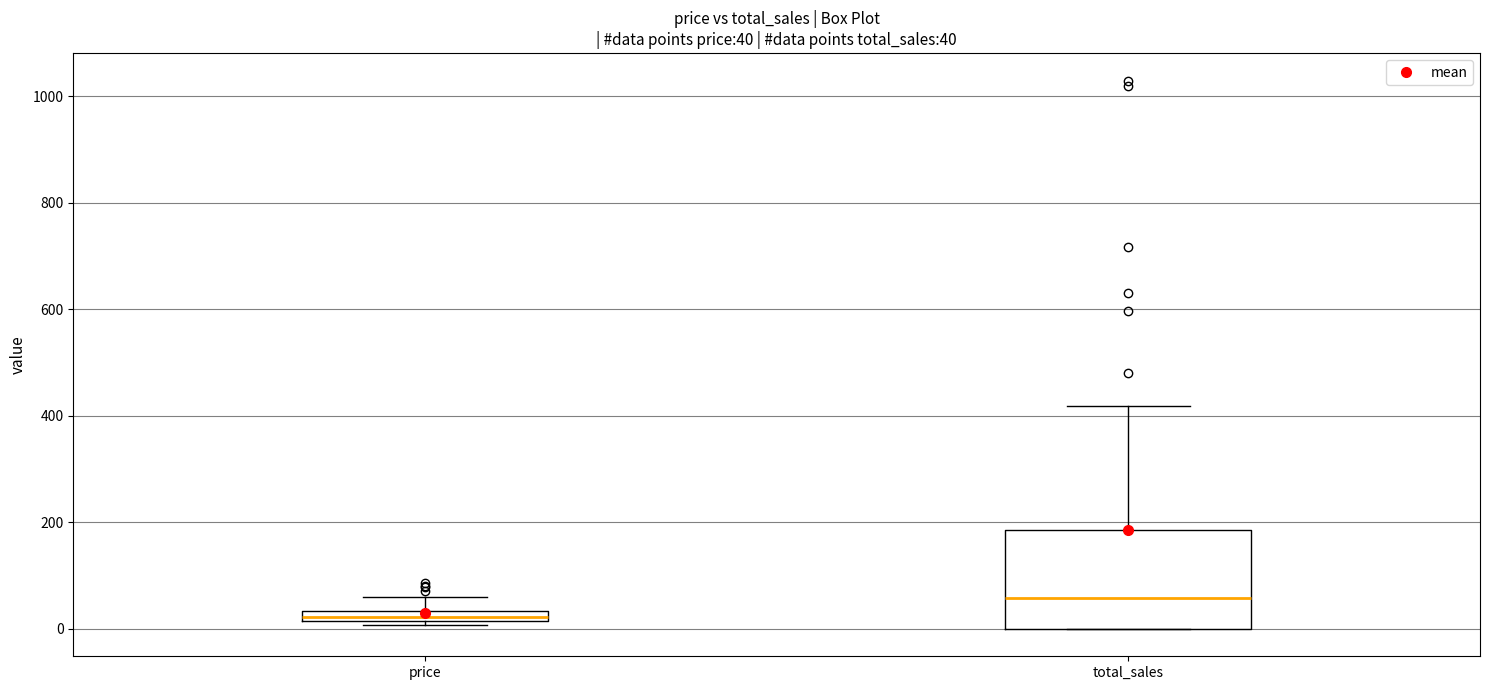

Comparing the boxes themselves (not the whiskers), which one is the tallest?

total_sales